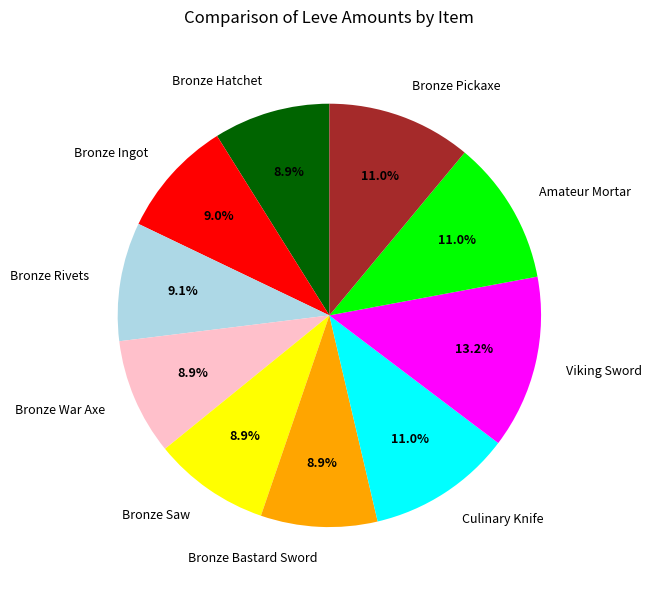

How many segments does this pie chart have?

10